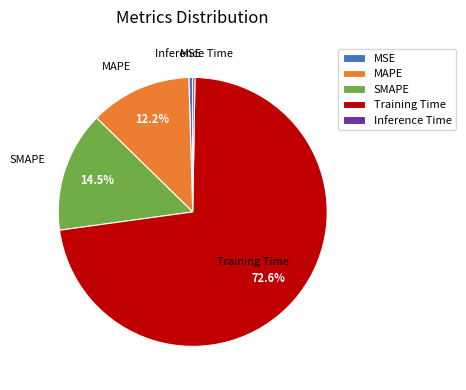

Is it true that MAPE is 24% of the pie?

False